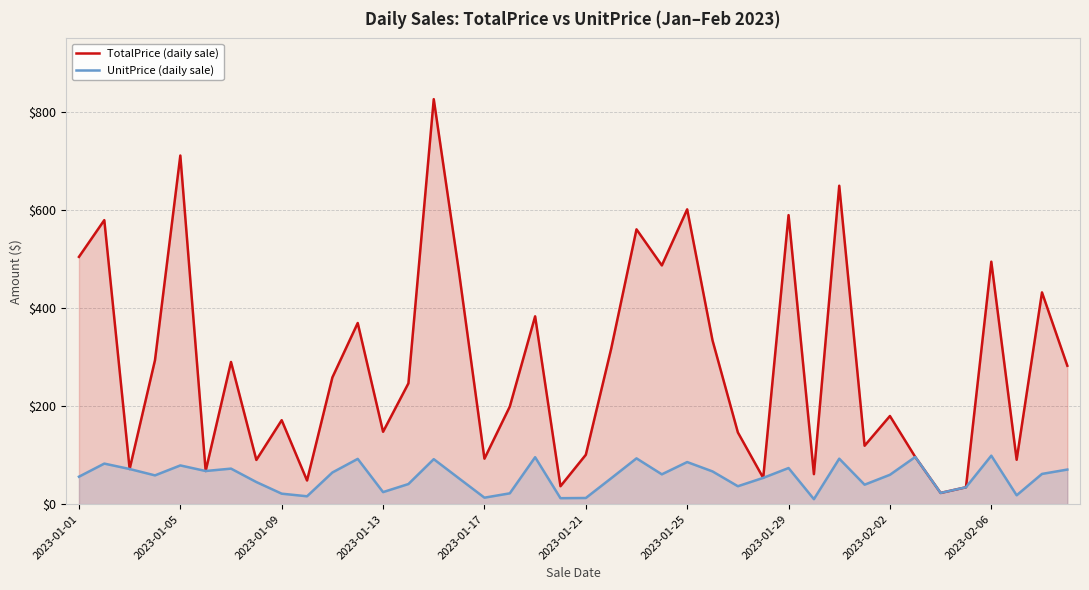

What is the maximum value for TotalPrice (daily sale)?

826.5